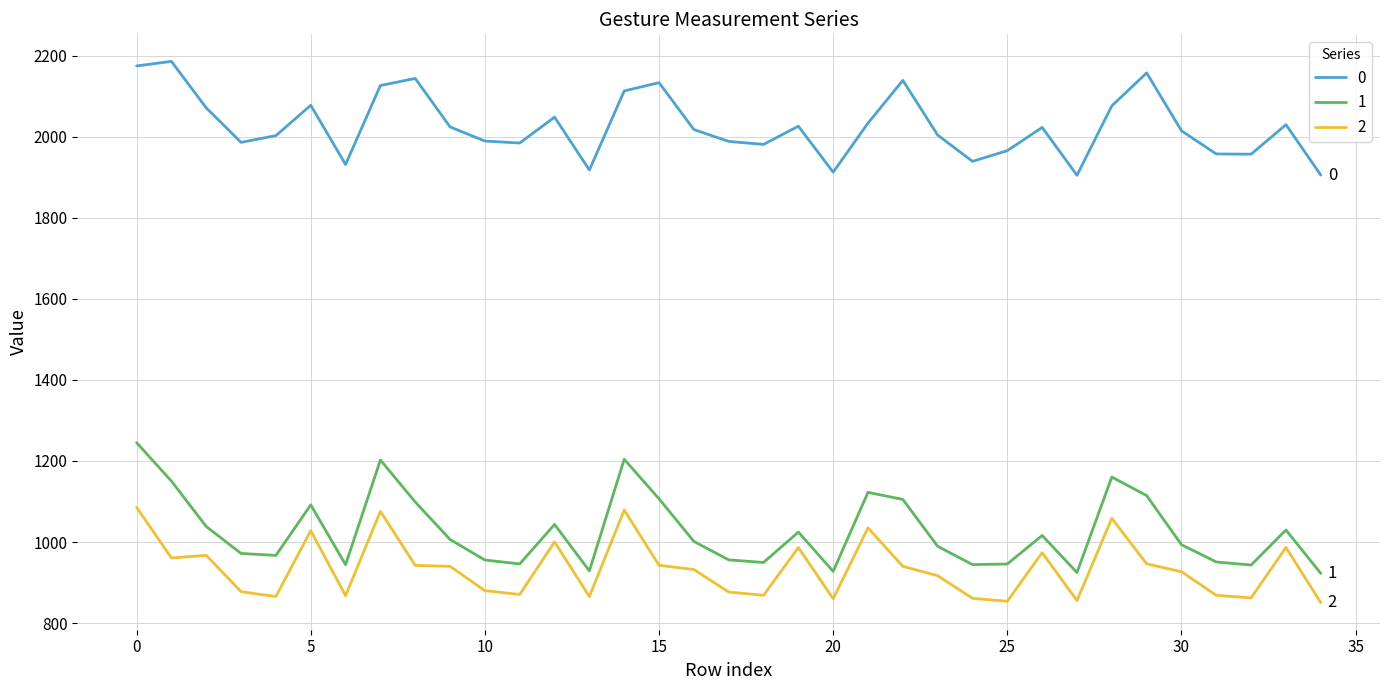

What is the highest value of the 0 series?

2185.7